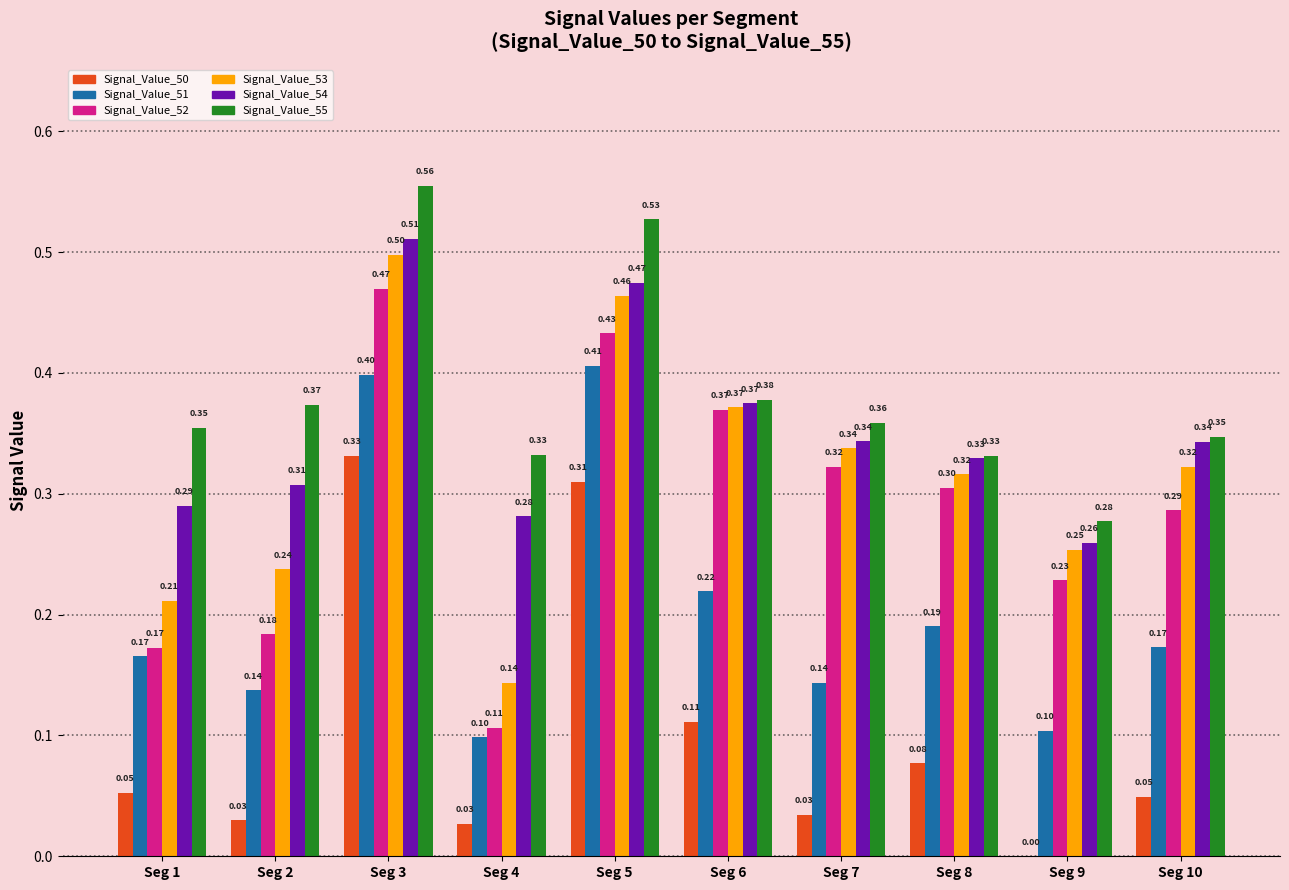

Count the number of data series in this chart.

6